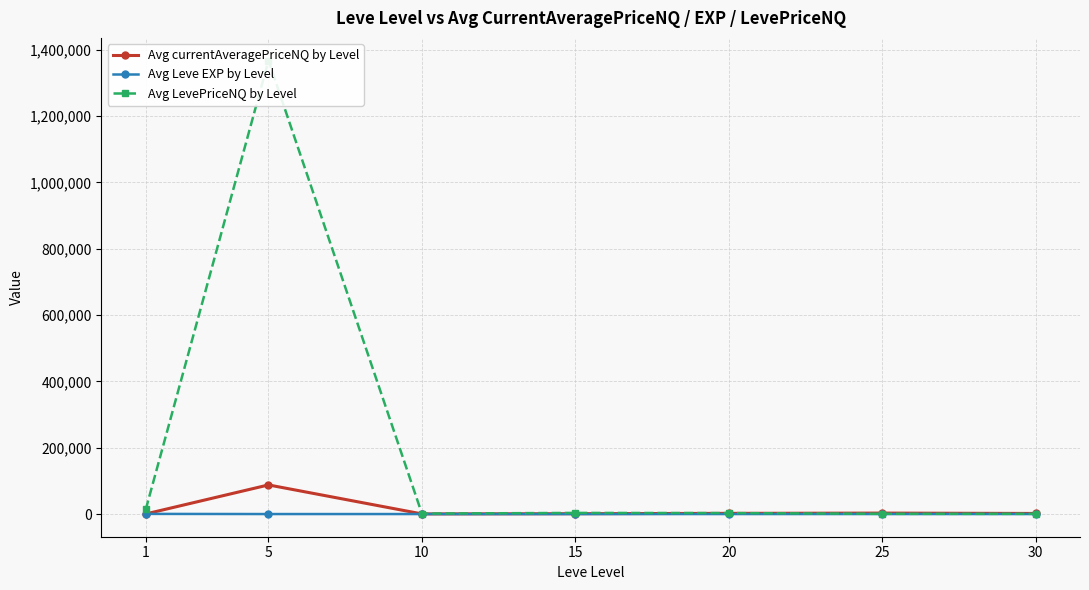

What is the value of the Avg Leve EXP by Level point at the 6th from the left?

31.8